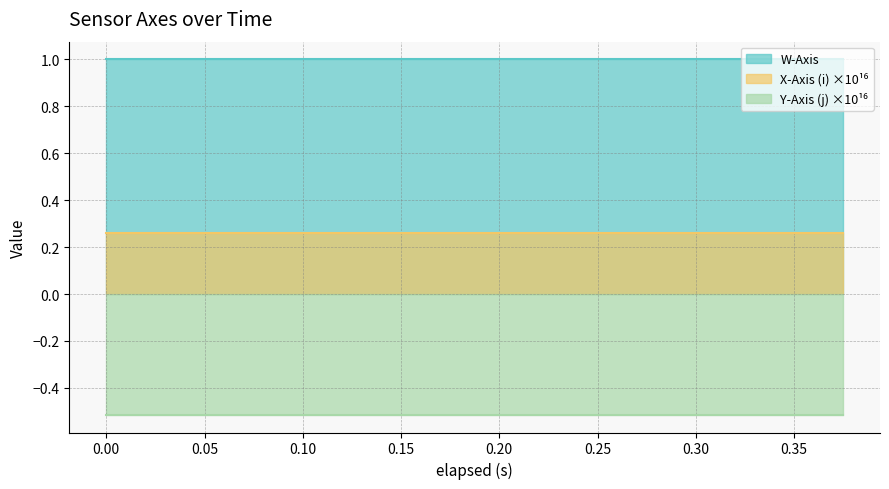

Between 0.075 and 0.33, which series saw the biggest shift?

W-Axis